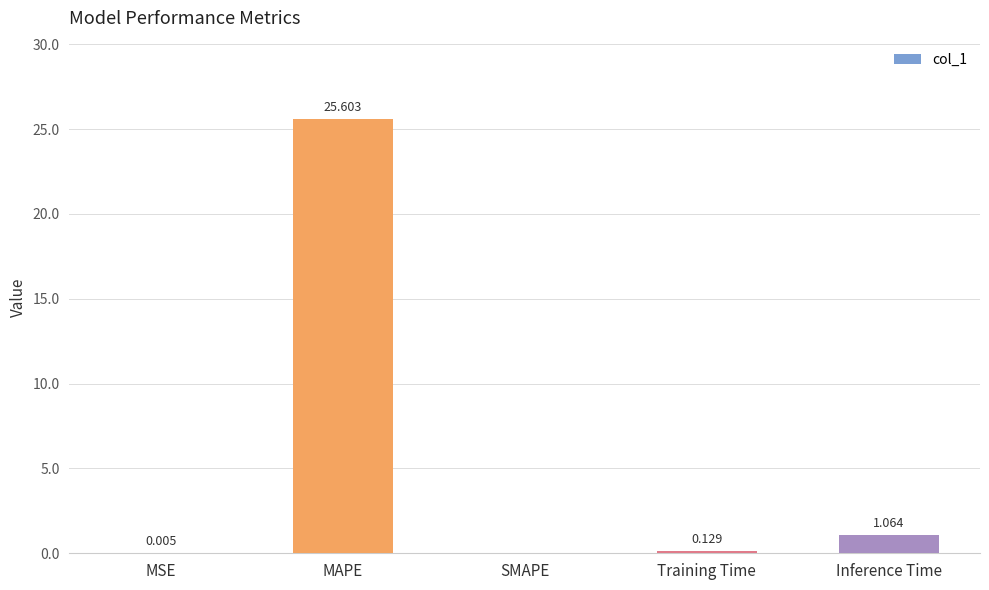

Between MAPE and SMAPE, which is larger?

MAPE